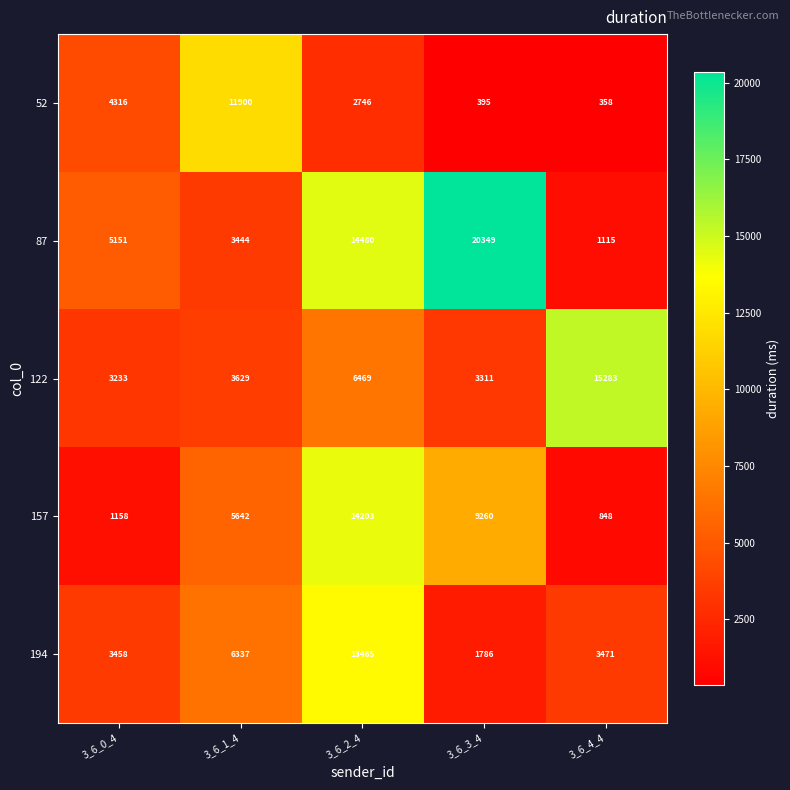

What is the difference between the 122 values at 3_6_2_4 and 3_6_3_4?

3158